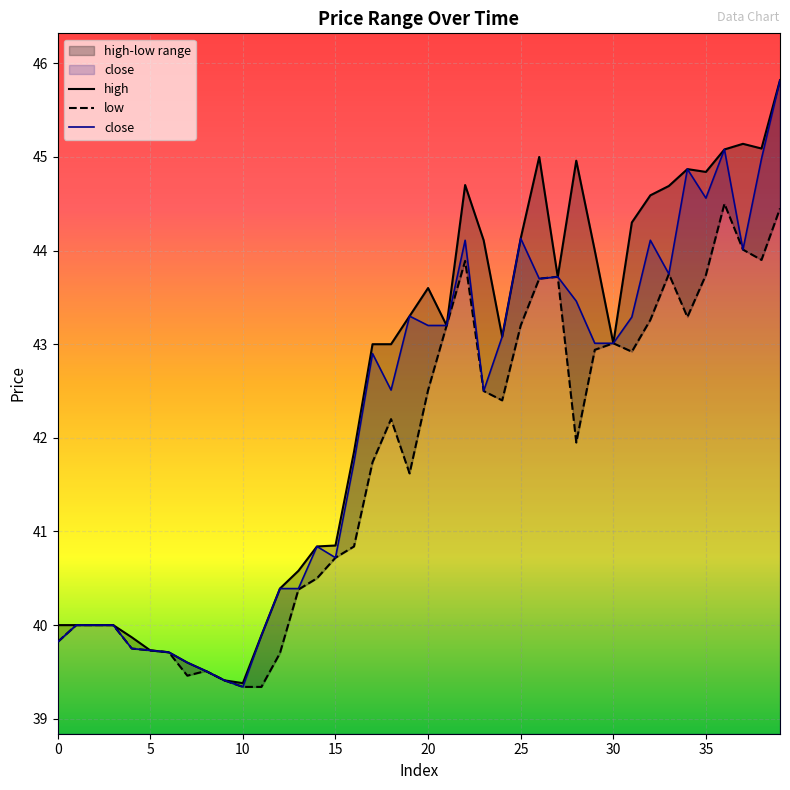

At how many categories does at least one series exceed 40?

28